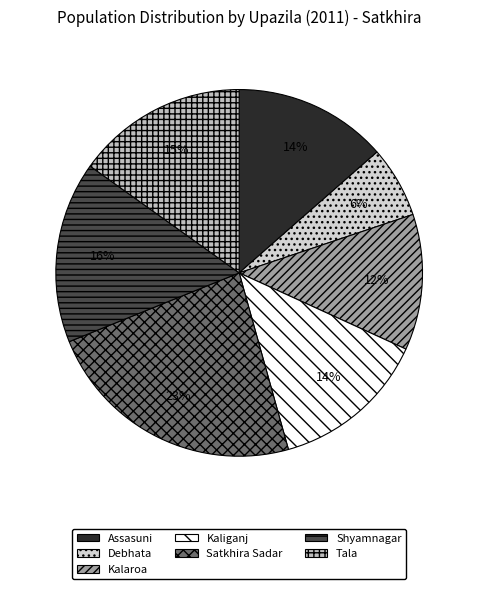

Which slice is the largest?

Satkhira Sadar